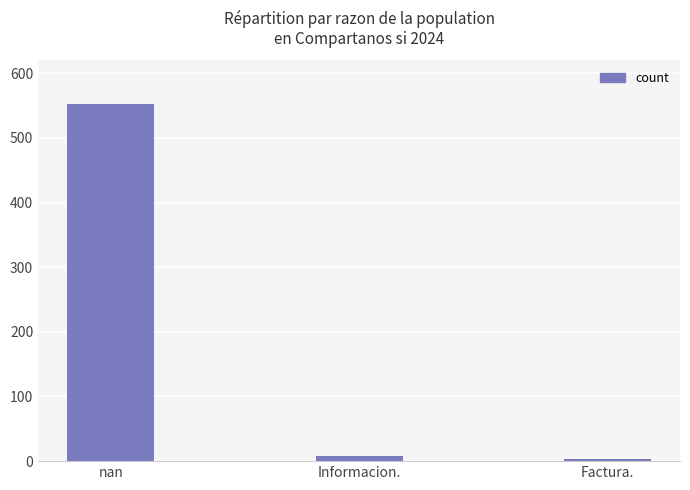

What is the label of the 2nd bar from the left?

Informacion.